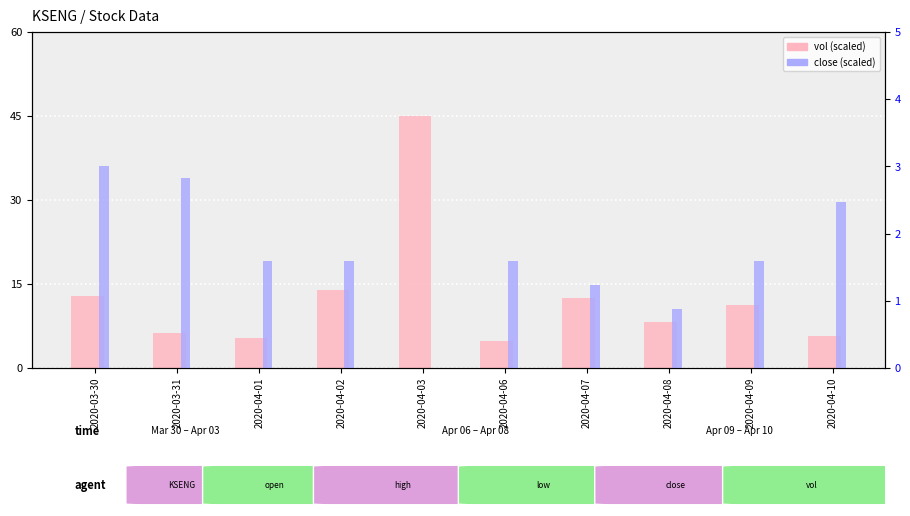

Reading left to right, extract all data points from this chart.

vol: 2020-03-30=12.8	2020-03-31=6.2	2020-04-01=5.3	2020-04-02=13.9	2020-04-03=45.0	2020-04-06=4.7	2020-04-07=12.5	2020-04-08=8.2	2020-04-09=11.2	2020-04-10=5.7
close: 2020-03-30=3.0	2020-03-31=2.8	2020-04-01=1.6	2020-04-02=1.6	2020-04-03=0.0	2020-04-06=1.6	2020-04-07=1.2	2020-04-08=0.9	2020-04-09=1.6	2020-04-10=2.5